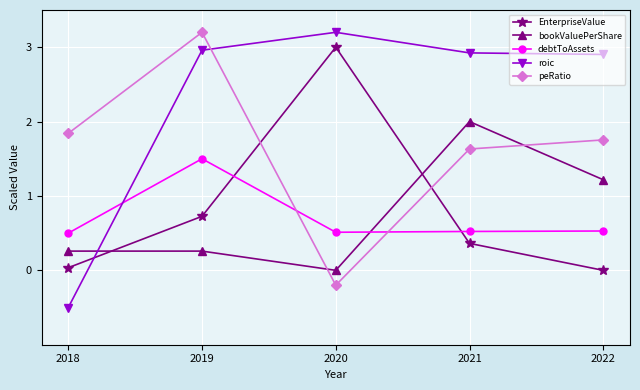

Is the value of bookValuePerShare at 2021 greater than the value of peRatio at 2021?

Yes